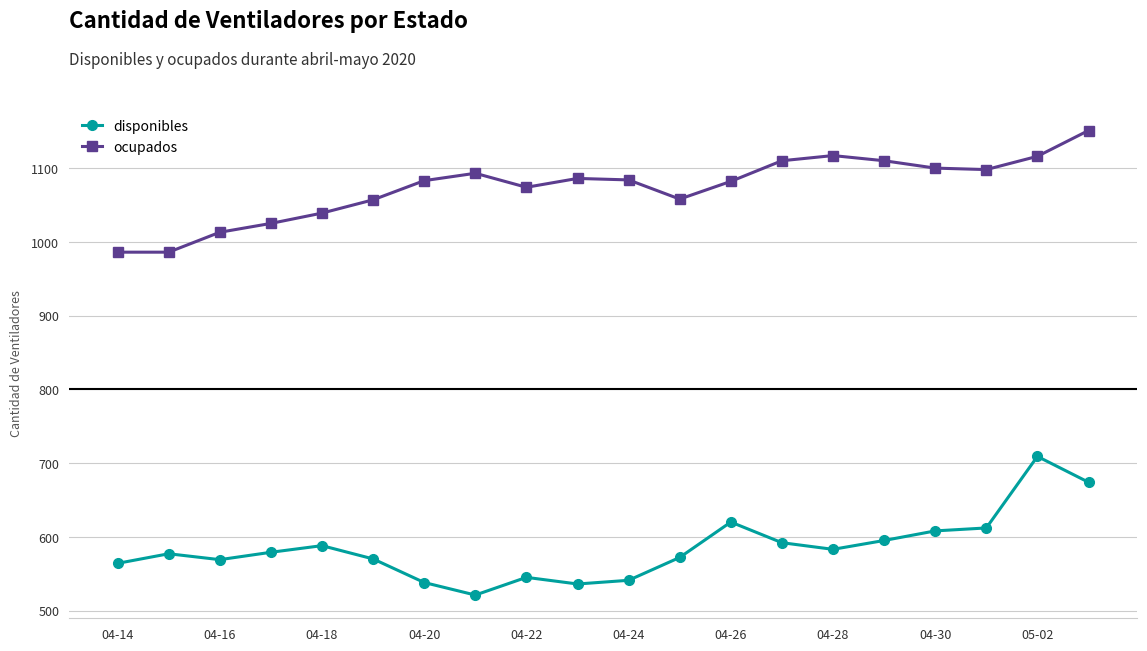

In disponibles, how many points are lower than both neighbors (excluding endpoints)?

4